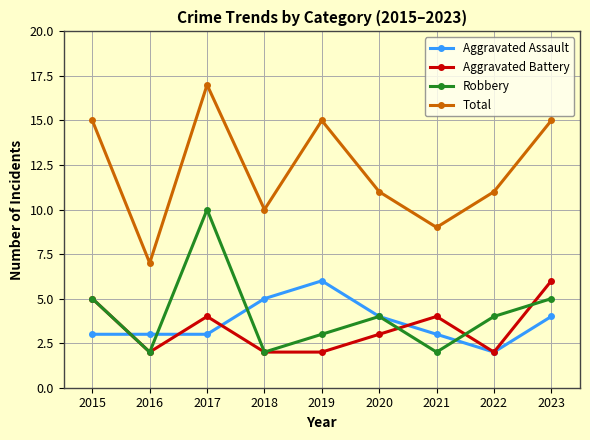

What is the value of the Aggravated Assault point at the 5th from the left?

6